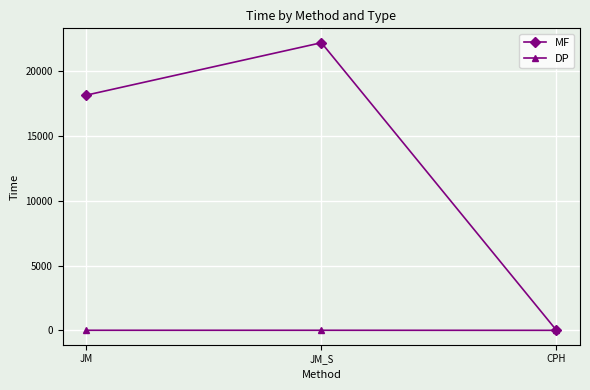

Which category has the highest value in the MF series?

JM_S